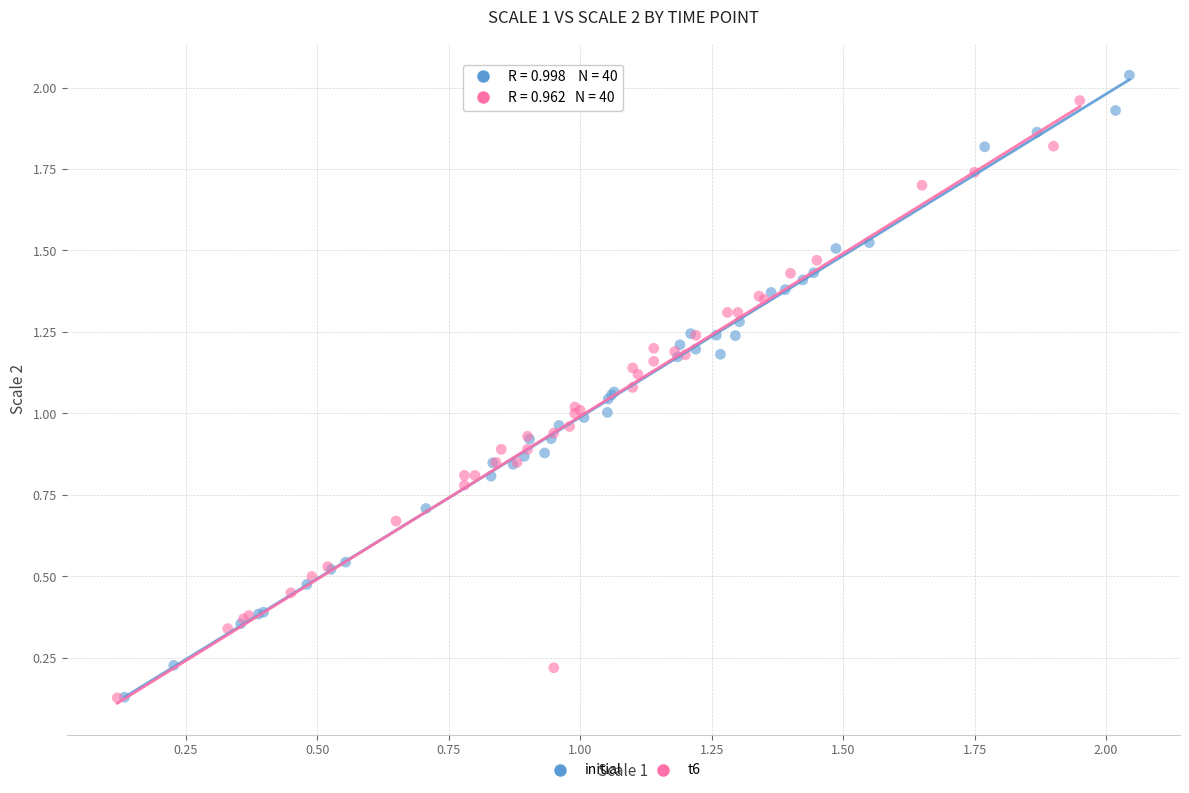

Which series has the widest spread of Y values?

initial